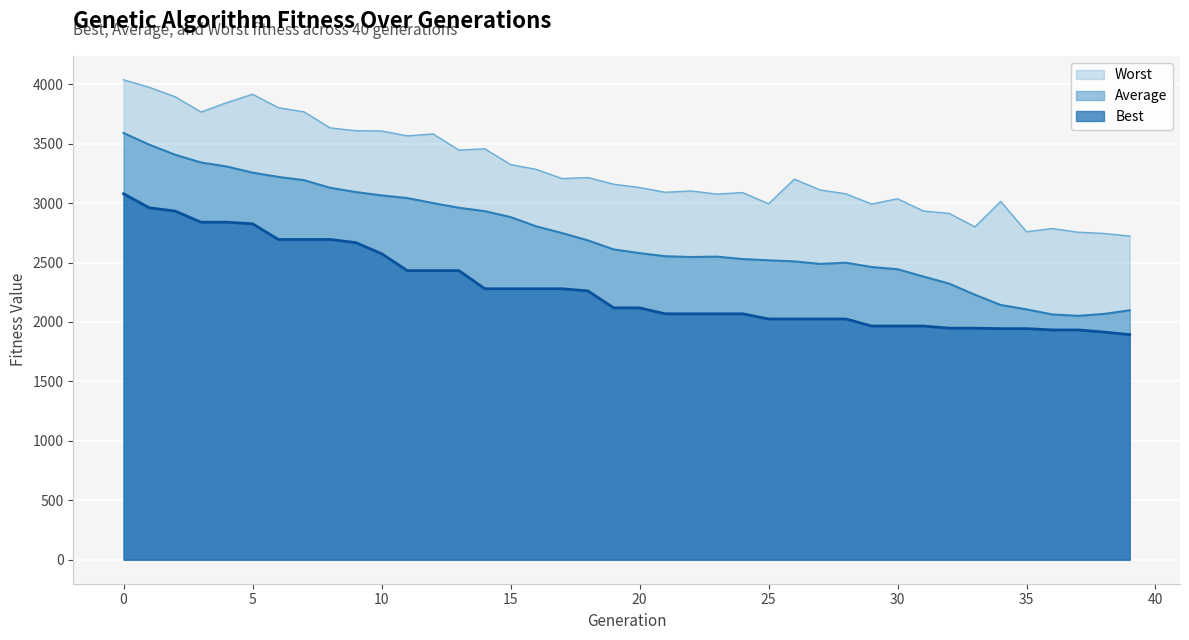

What is the highest value of the Best series?

3078.2